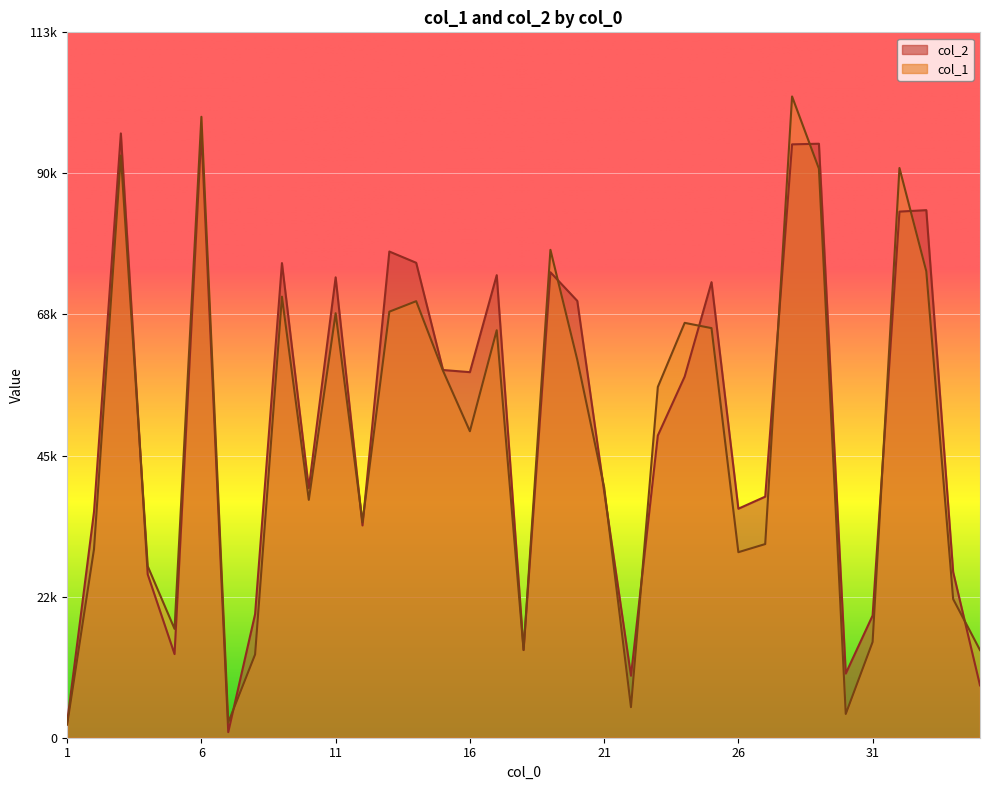

How many values in the col_1 series exceed 49275?

17